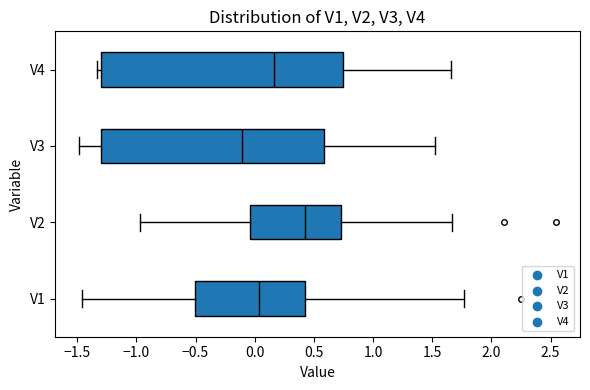

Which box has the furthest to the right median line?

V2